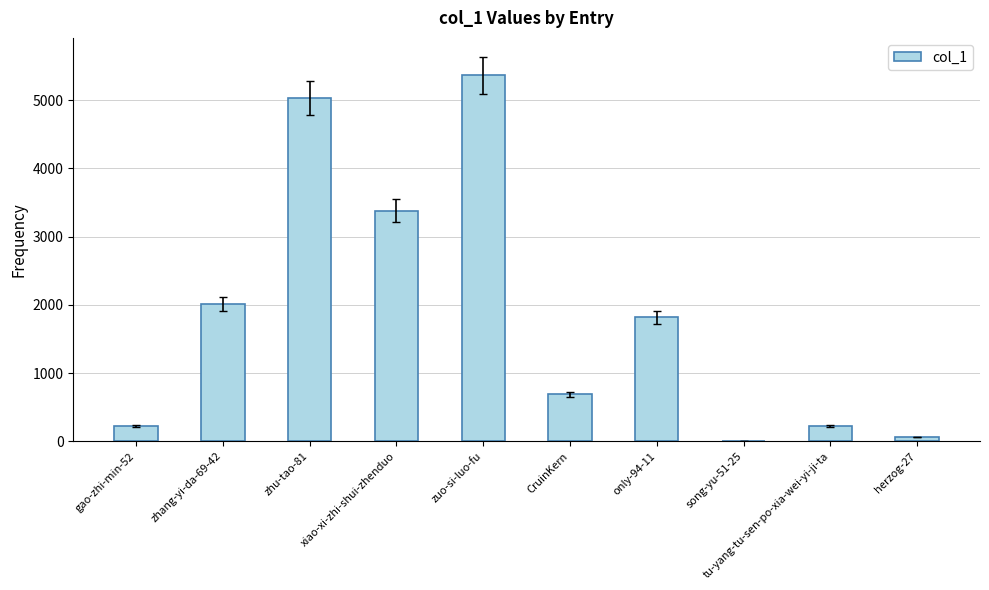

The value at xiao-xi-zhi-shui-zhenduo is 3383. True or false?

True